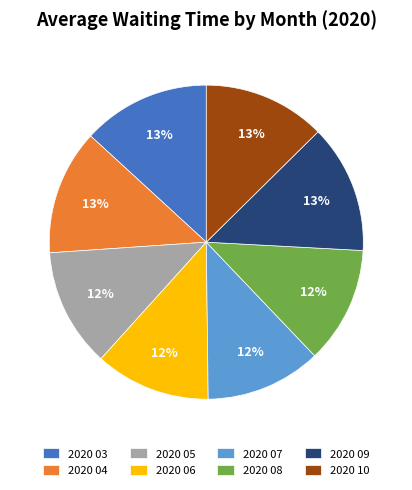

To the nearest percent, what is the difference between the largest and smallest slice percentages?

1%